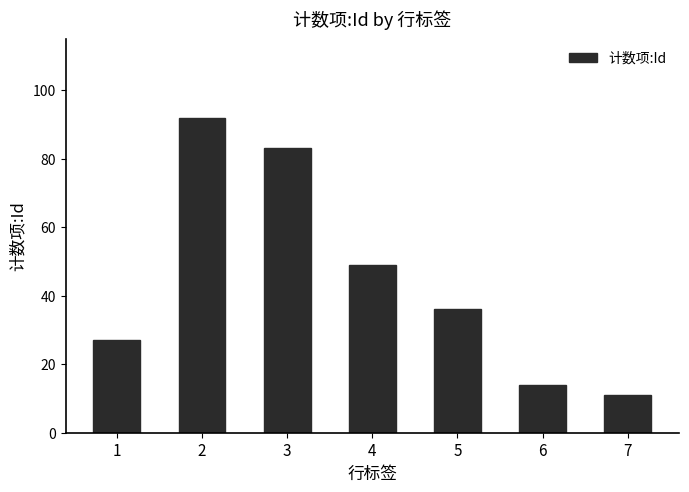

What is the average value?

45